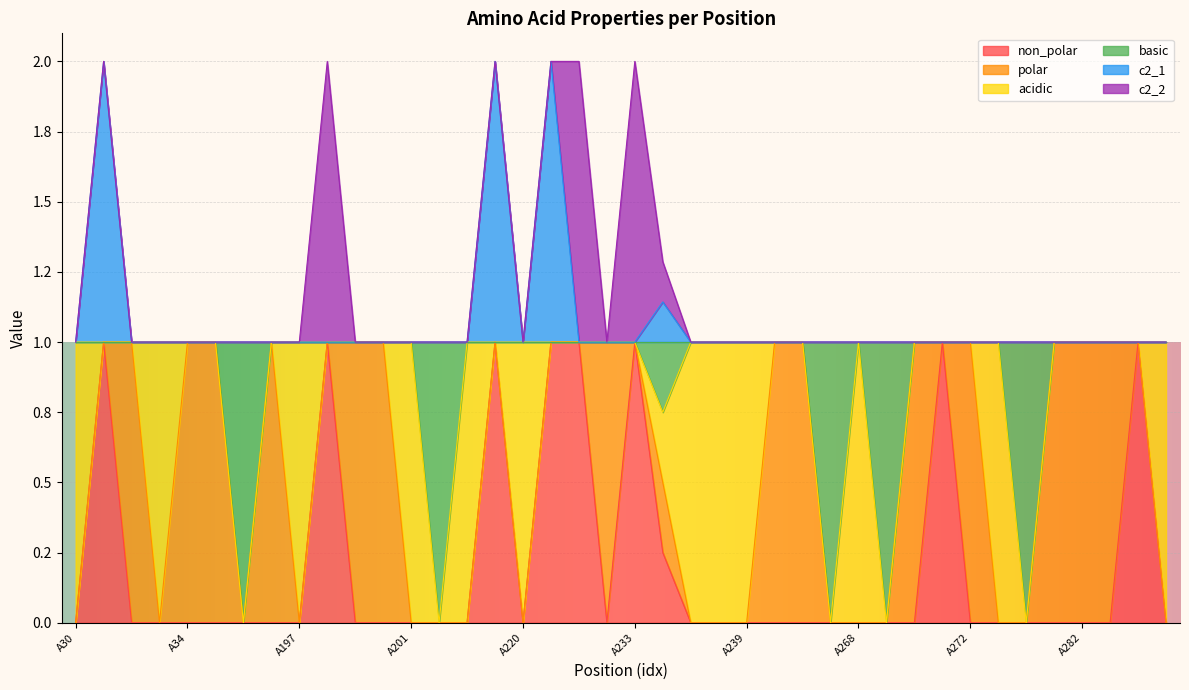

What is the value of the basic point at the 18th from the left?

1.0